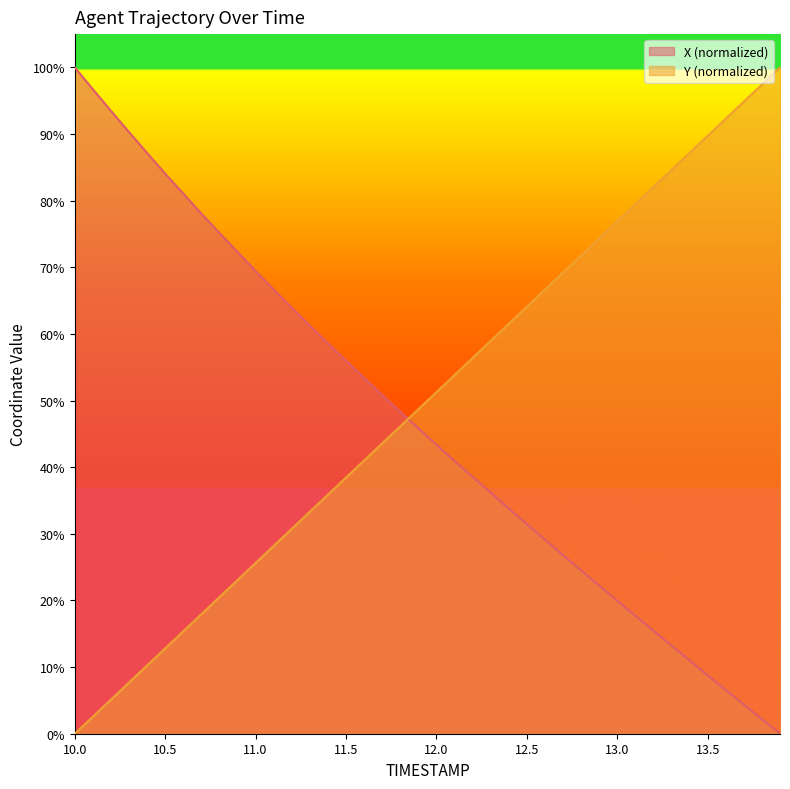

At which label is Y closest to 50?

12.0